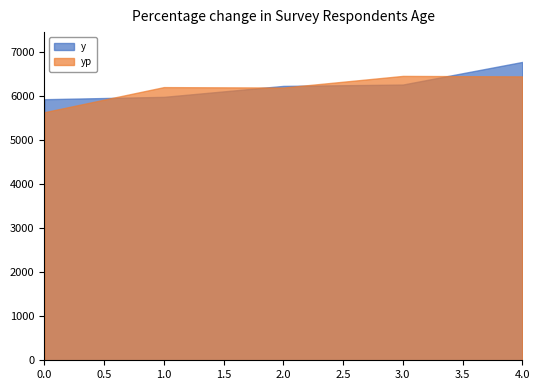

Is the value of yp at 3 greater than the value of y at 4?

No